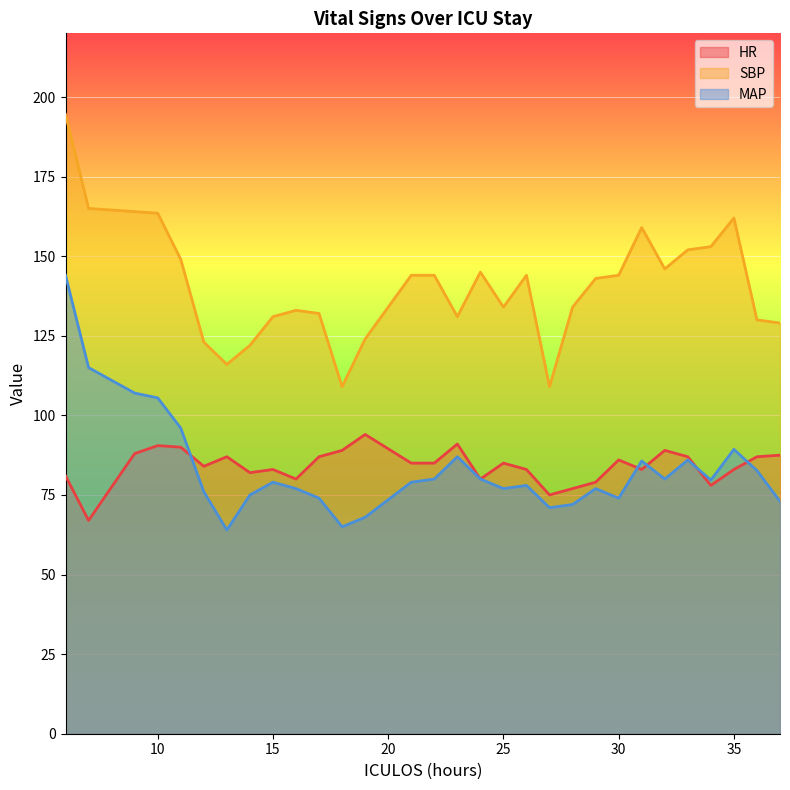

How many values in the HR series are below 85?

14